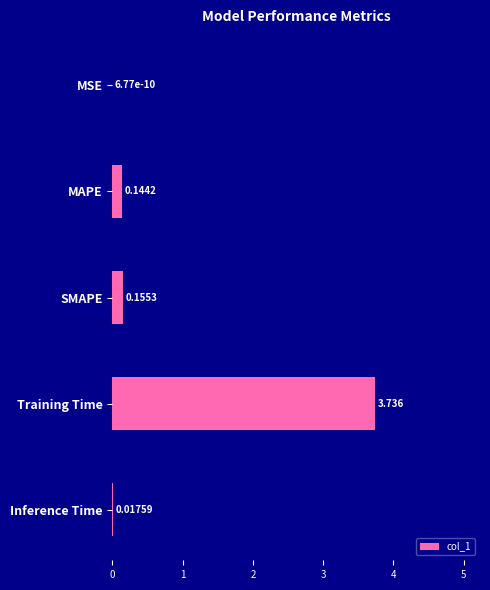

Where is the data nearest to the value 1?

SMAPE